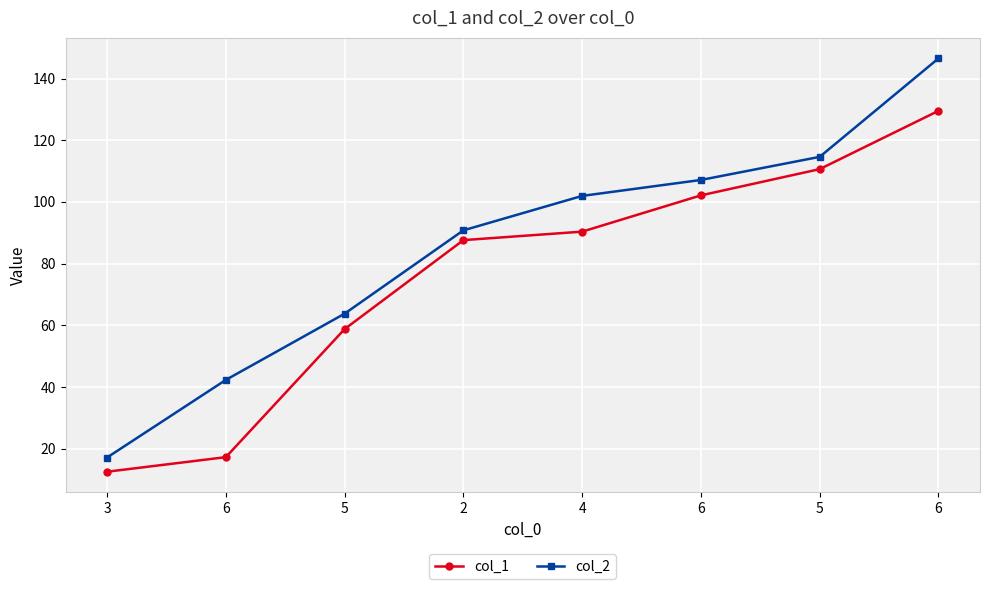

What is the difference between the second highest and minimum values in the col_1 series?

98.1